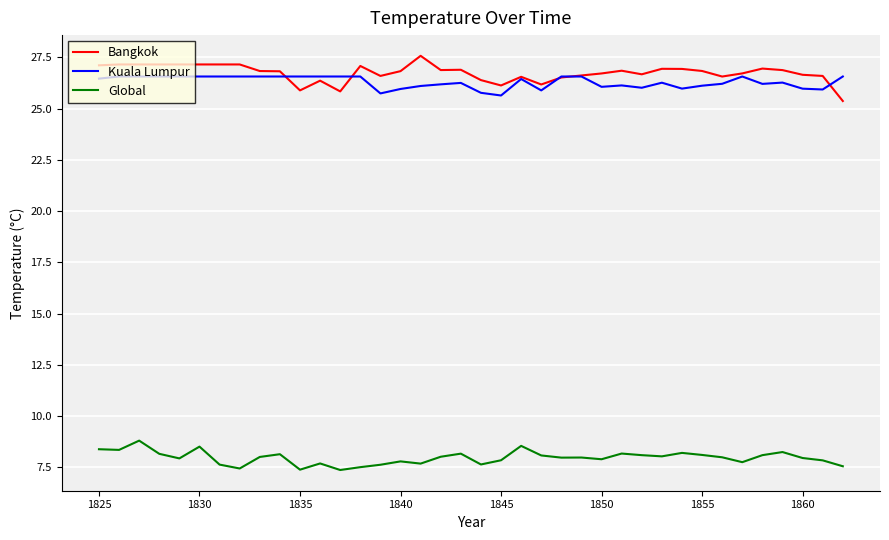

What is the lowest value of the Bangkok series?

25.4